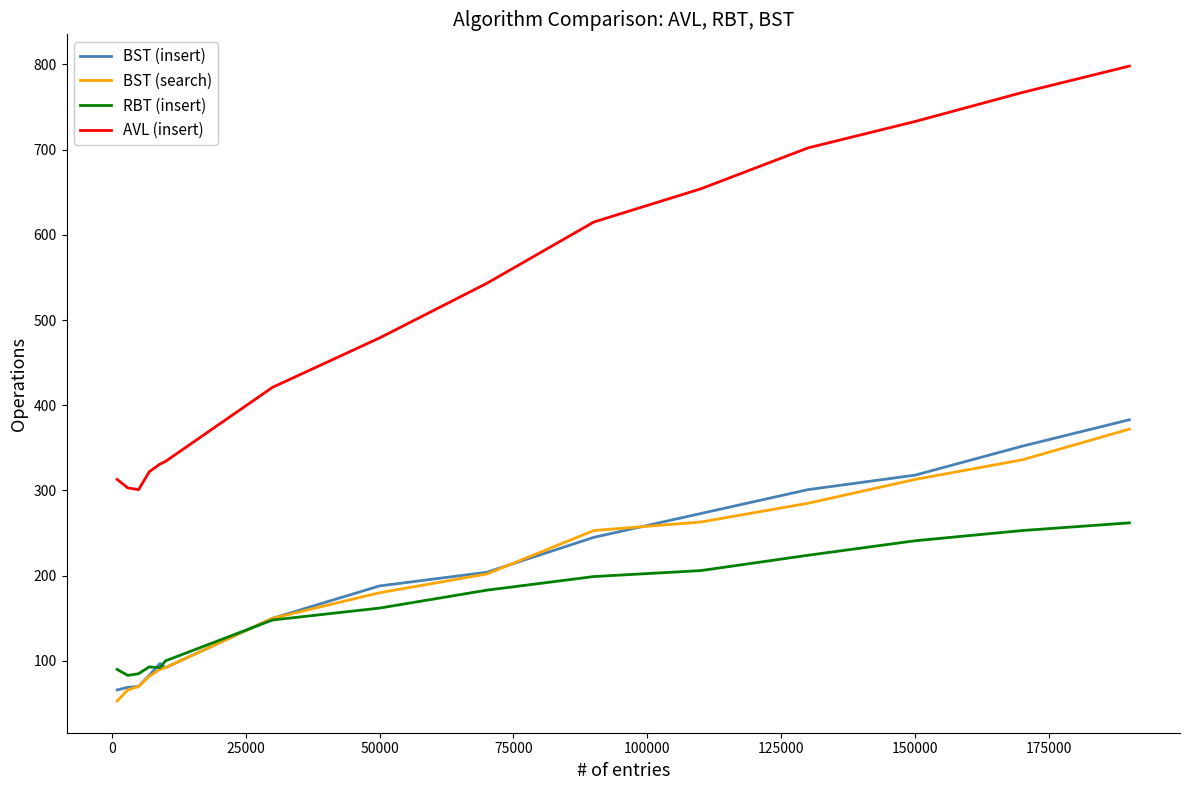

Which series has the largest total across all categories?

AVL (insert)